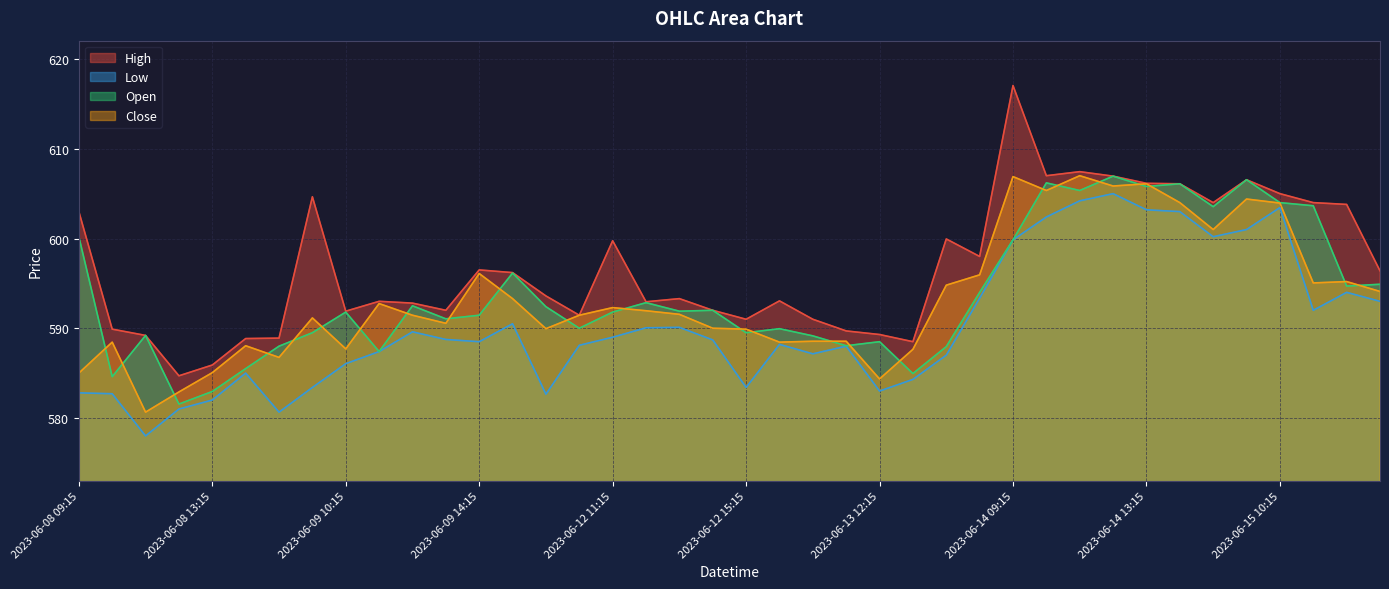

Between 2023-06-08 09:15 and 2023-06-15 11:15, which is larger?

2023-06-15 11:15